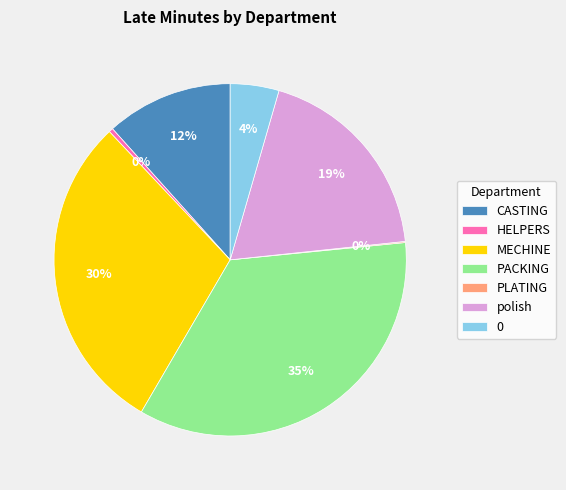

To the nearest percent, what is the difference between the largest and smallest slice percentages?

35%